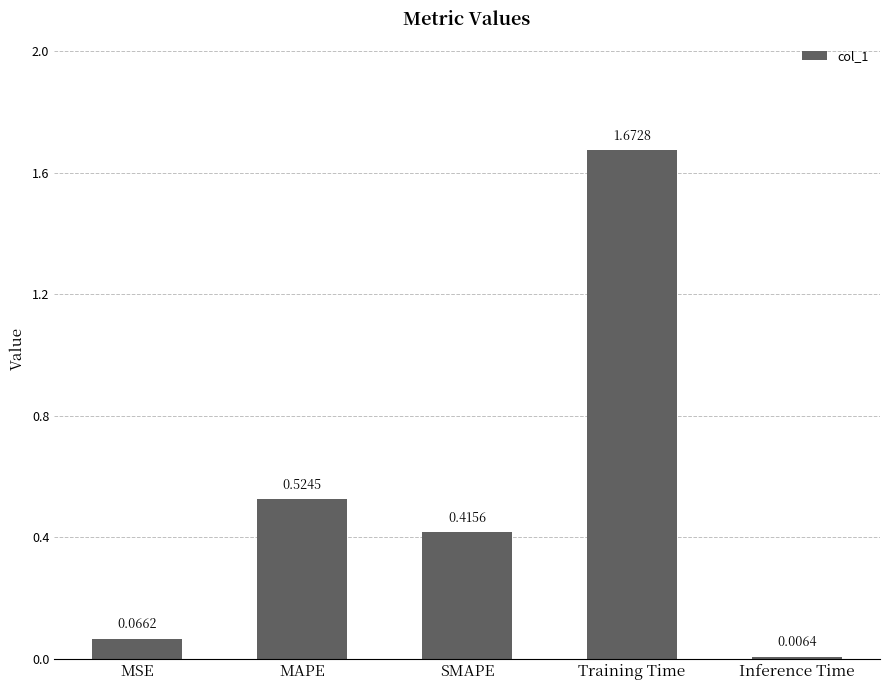

What is the label of the 1st bar from the right?

Inference Time